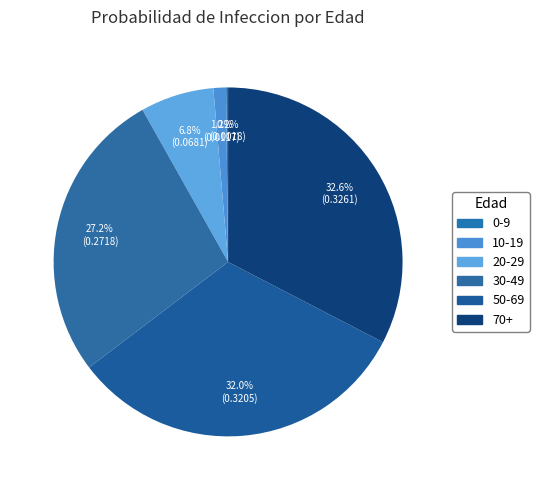

To the nearest percent, what percentage of the pie is 20-29?

7%